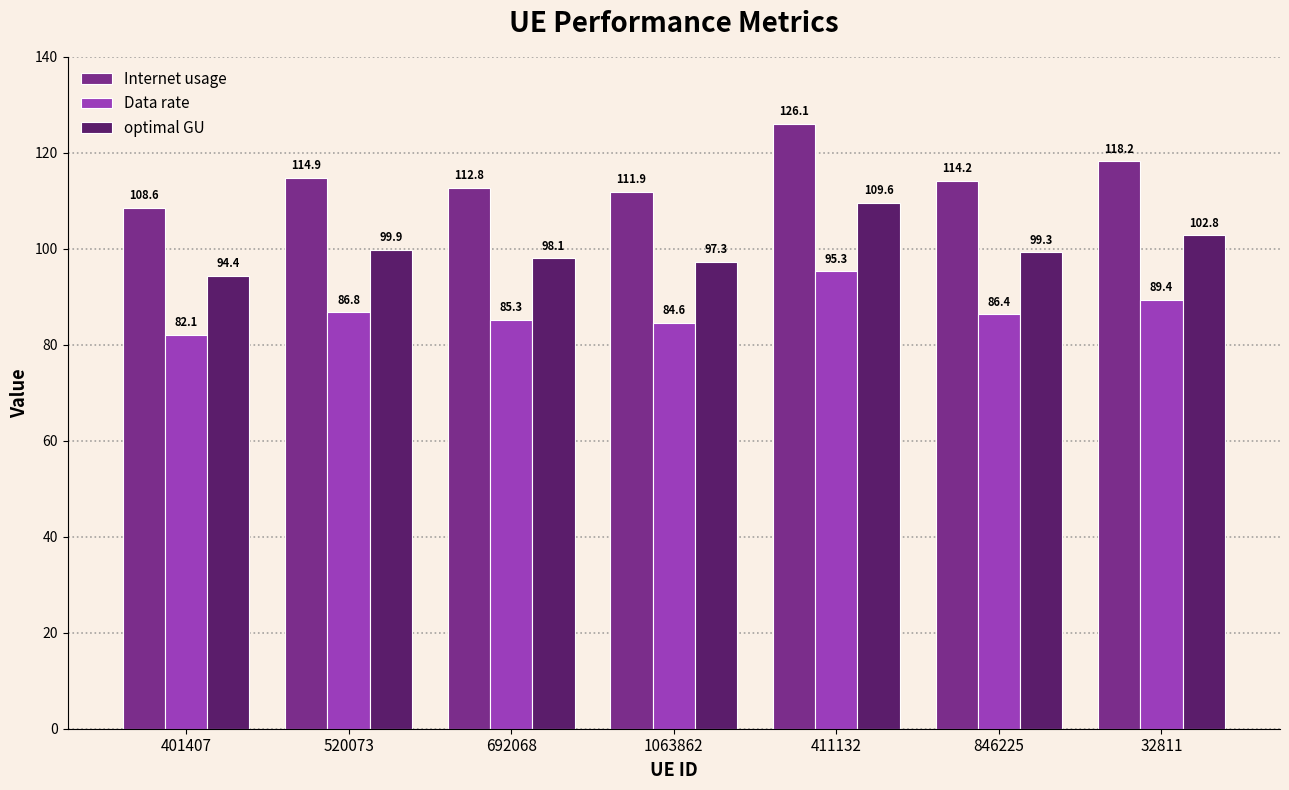

At which label does optimal GU reach its minimum?

401407